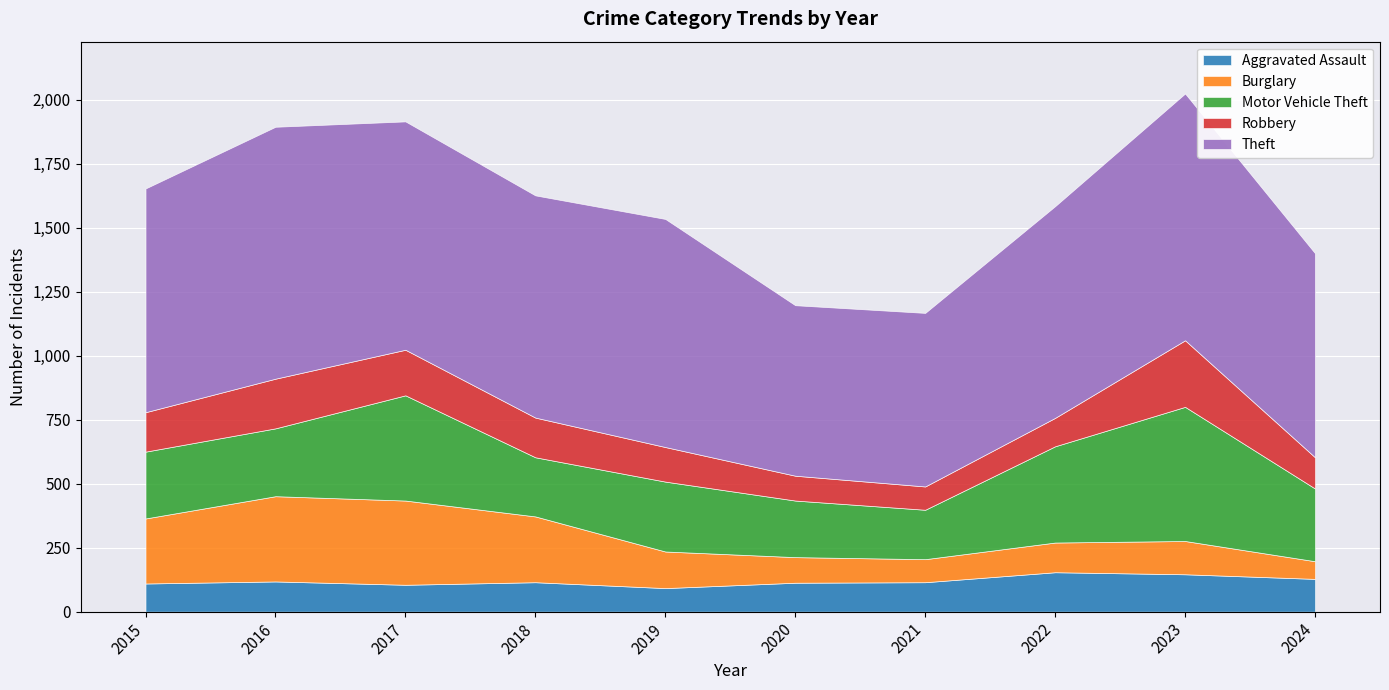

Reading left to right, list all the values displayed in this chart.

Aggravated Assault: 110	118	105	115	92	113	115	154	146	128
Burglary: 254	333	329	257	143	100	90	116	130	69
Motor Vehicle Theft: 261	265	411	231	273	221	193	376	524	284
Robbery: 154	194	178	155	135	97	91	111	260	122
Theft: 874	984	892	868	891	666	678	827	964	797